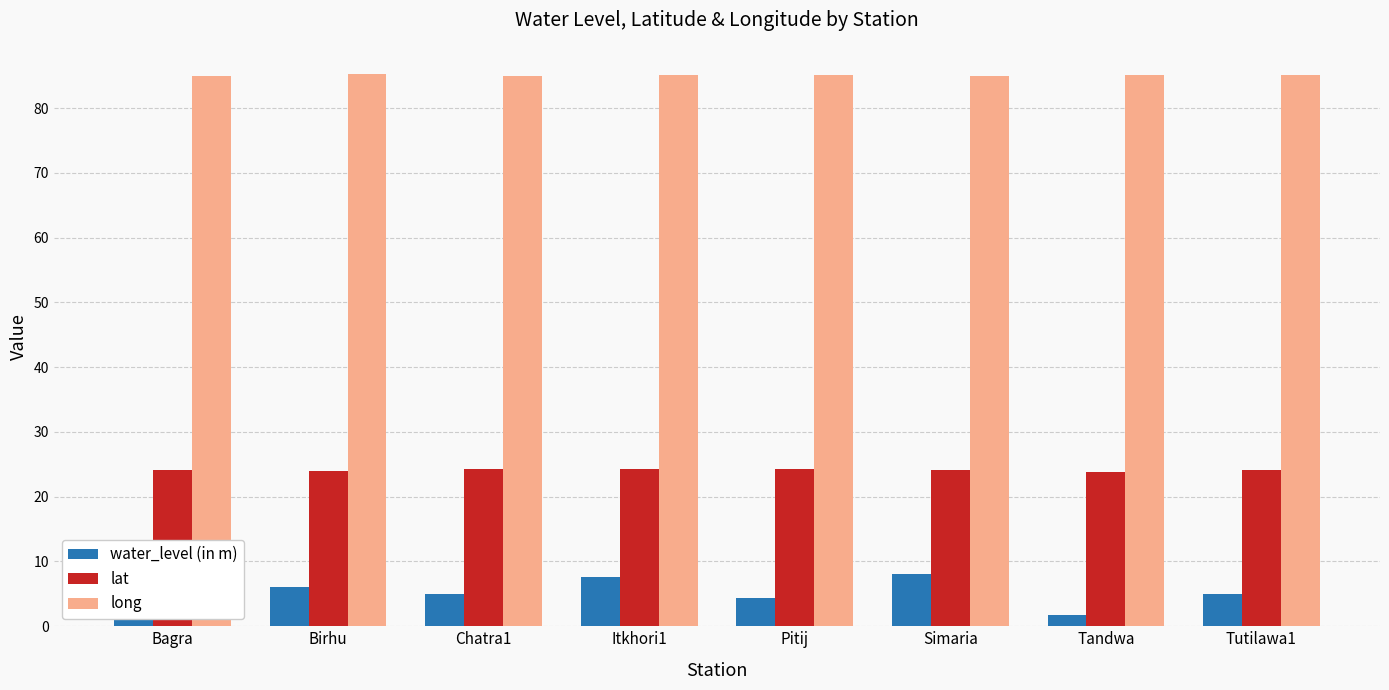

Between Simaria and Chatra1, which is larger?

Simaria